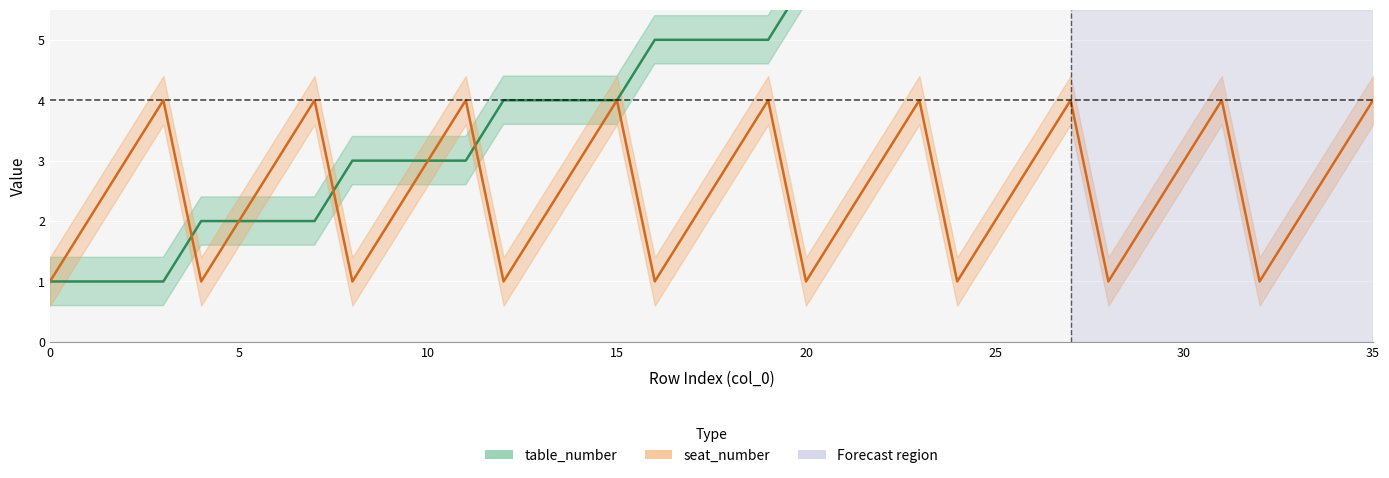

What is the difference between the second highest and second lowest values in the table_number series?

8